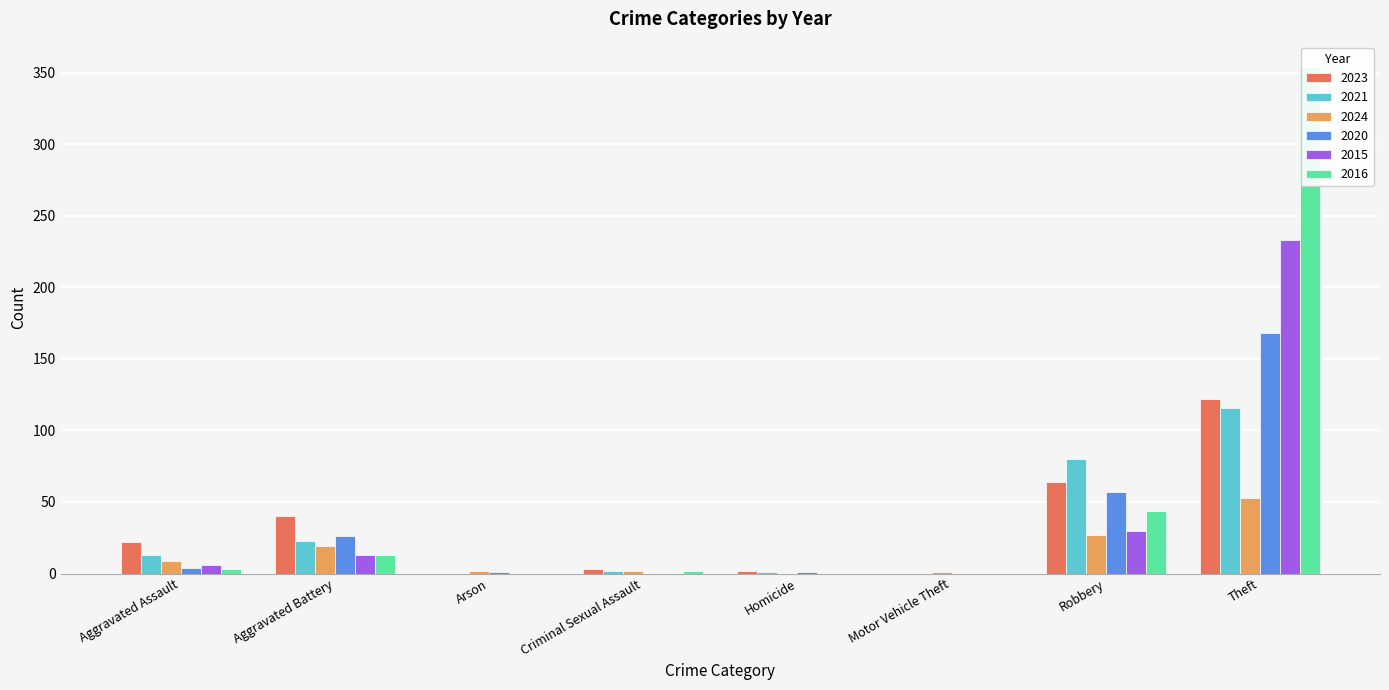

What is the value of the 2020 bar at the 5th from the left?

1